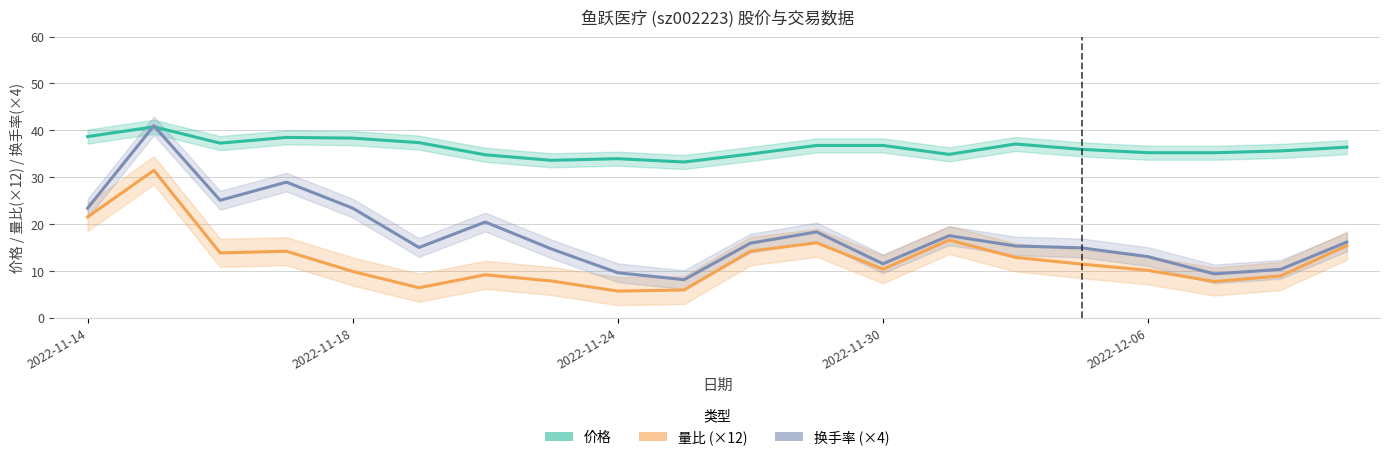

What is the difference between the second highest and minimum values in the 量比 series?

15.8